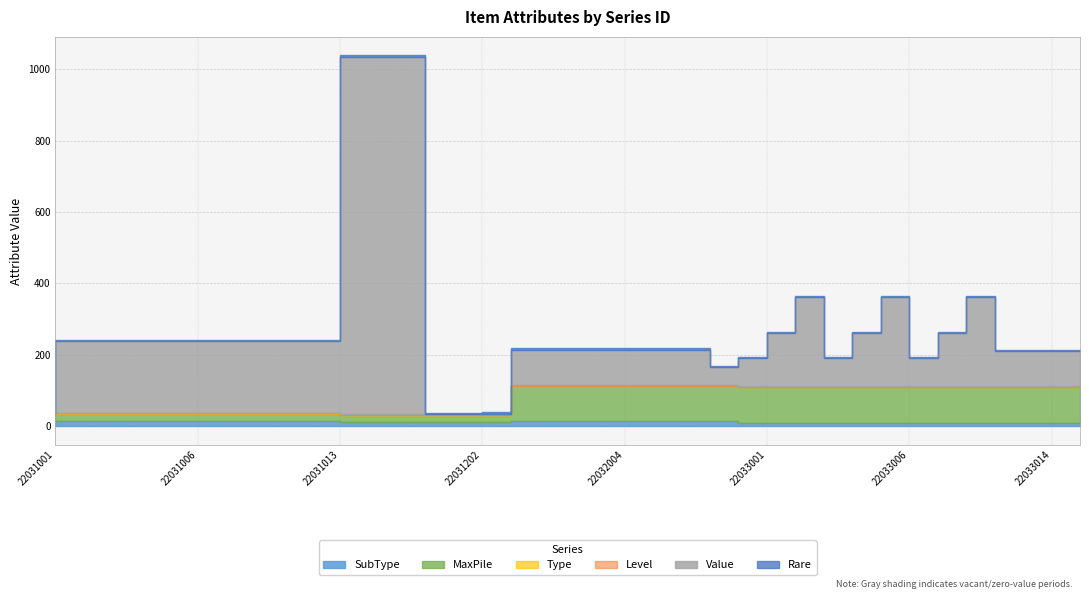

How many categories are shown in the chart?

37